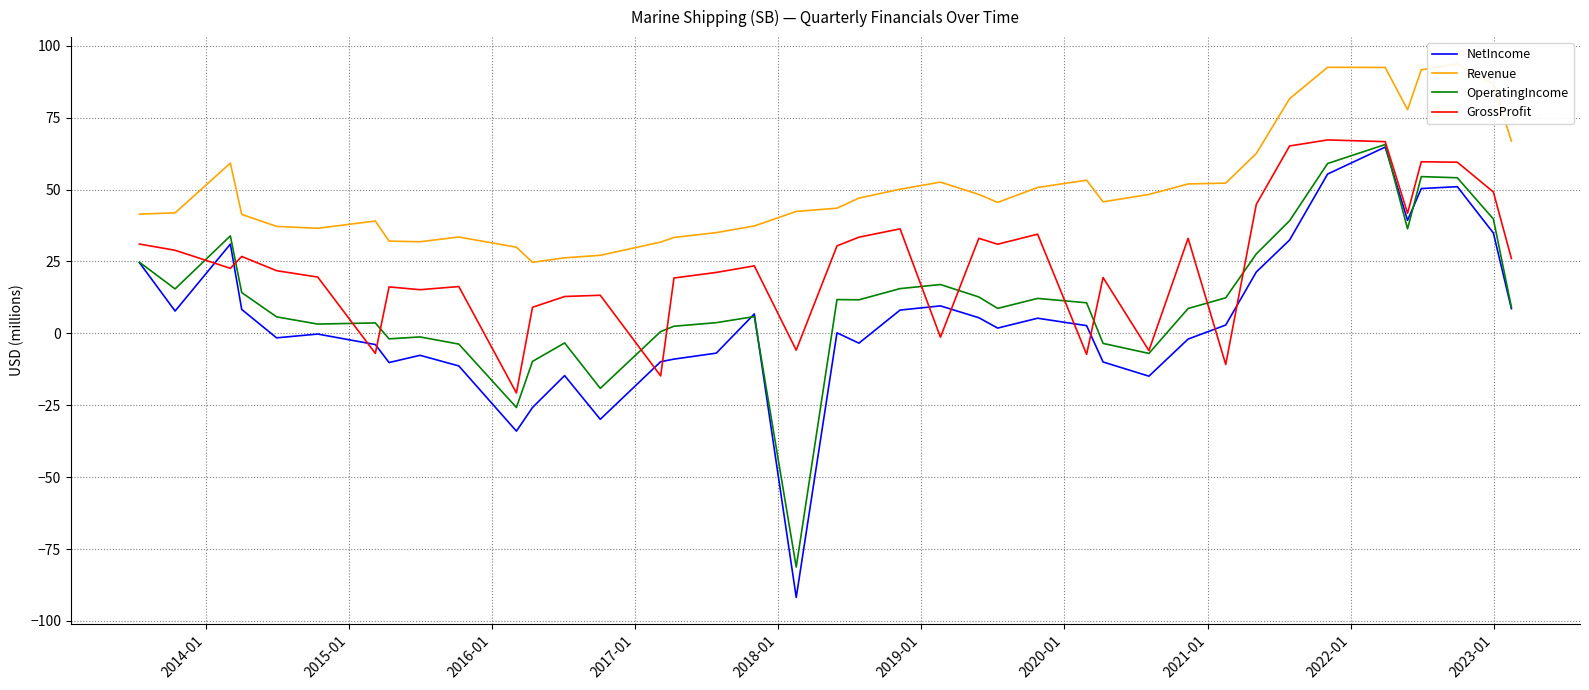

Is it true that Revenue equals 76.7 at 23?

False